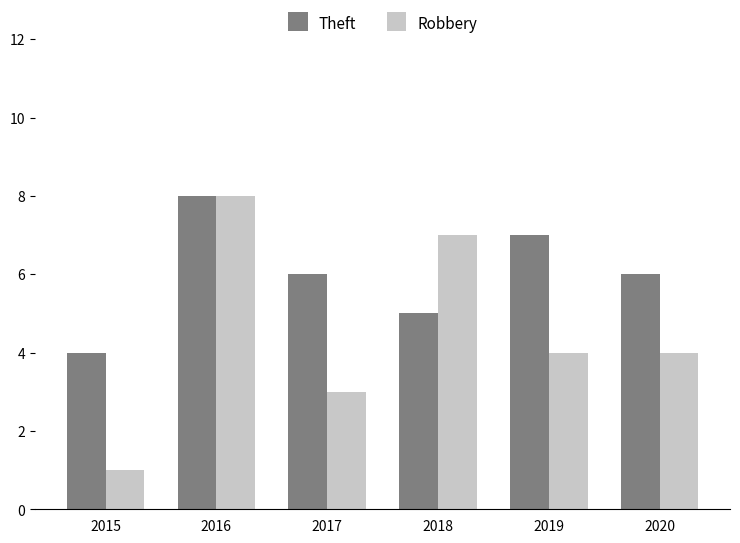

What is the total value across all series at 2016?

16